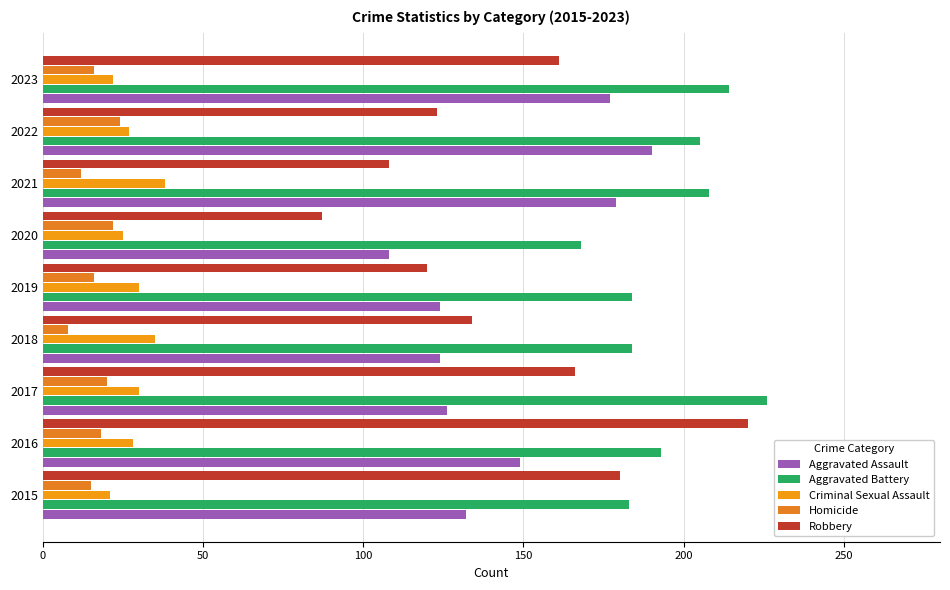

How many distinct data groups are displayed?

5